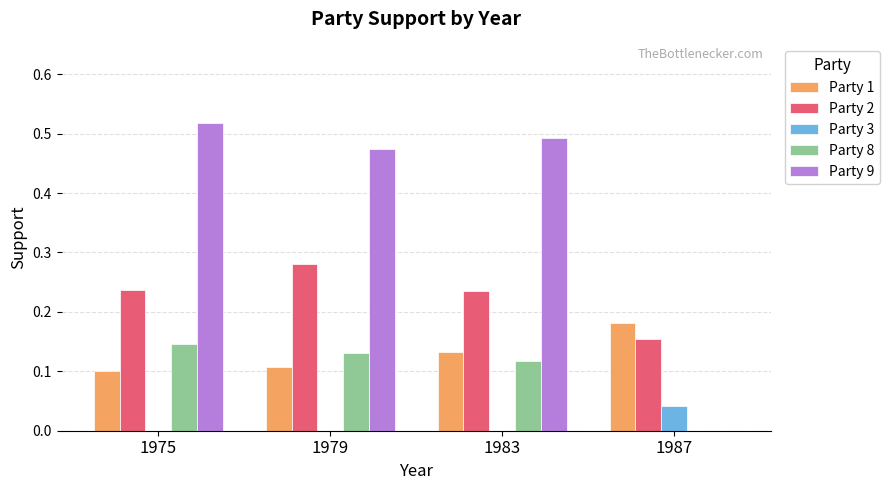

Which series has the largest range (max minus min)?

Party 9